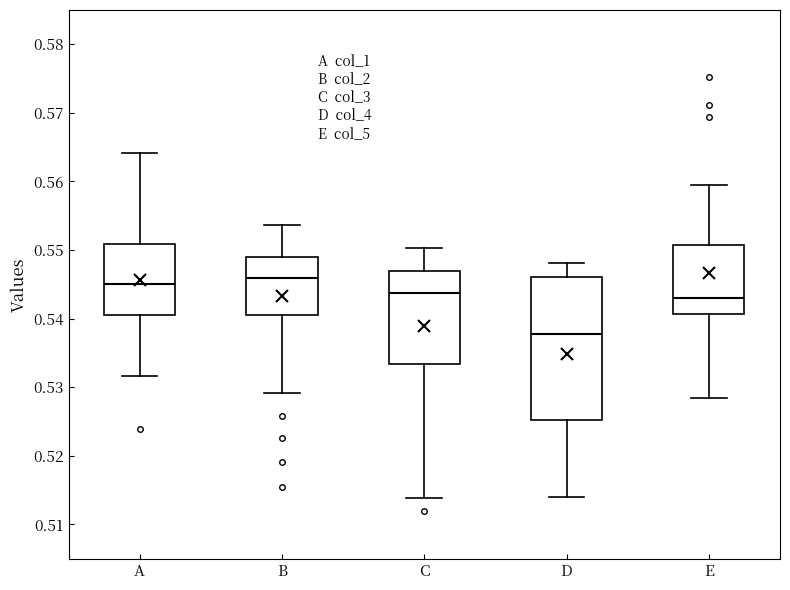

Which box is the tallest, from its lower edge to its upper edge?

D